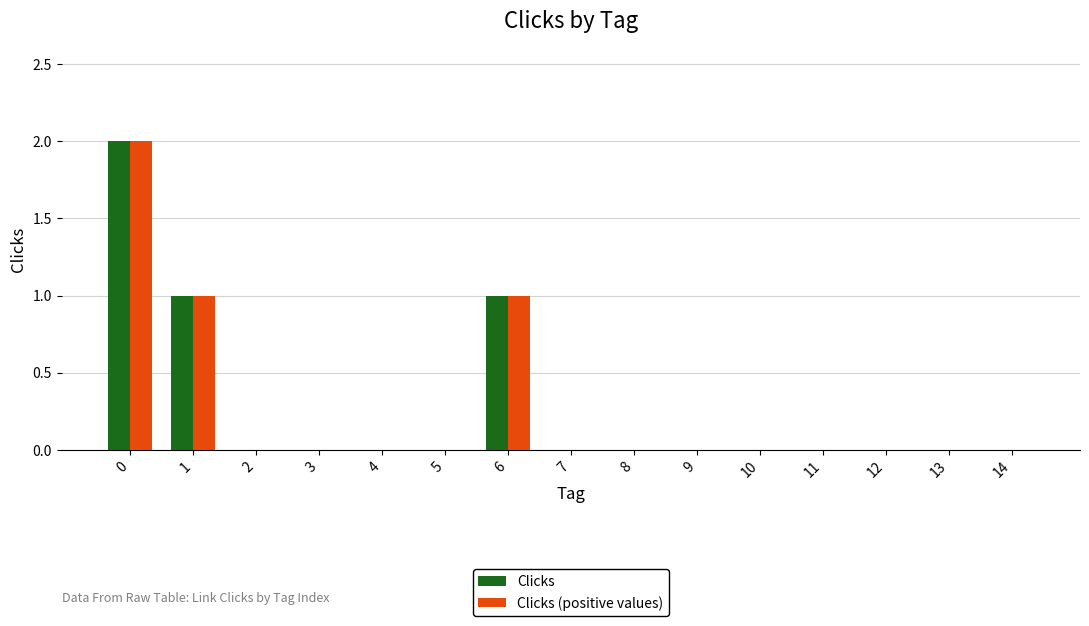

The Clicks series shows 0 at 14. True or false?

True